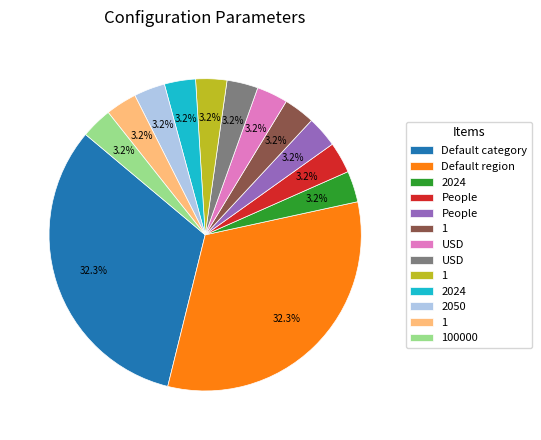

Is there a majority slice in this chart?

No